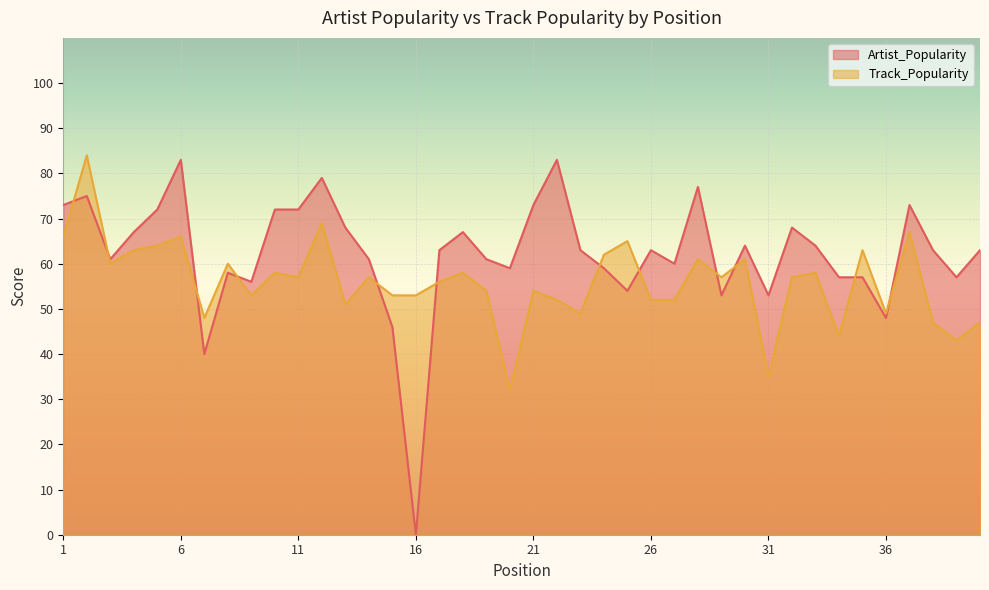

At which category does the chart reach its minimum across all series?

16